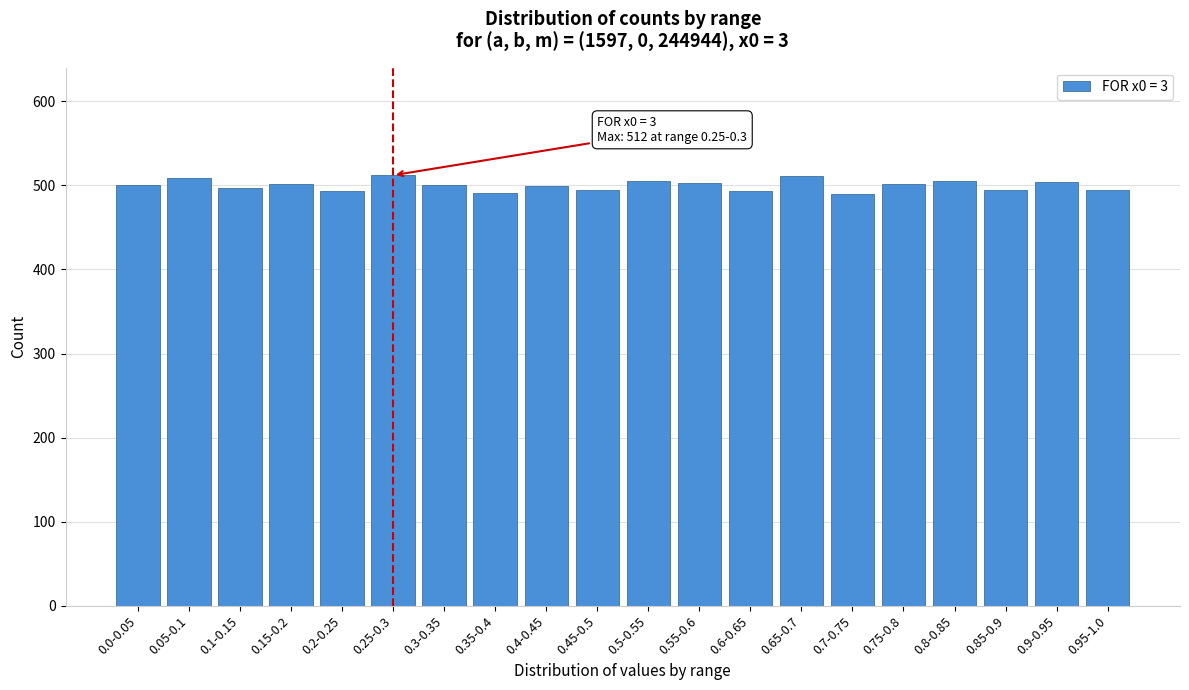

The value at 0.65-0.7 is 736. True or false?

False